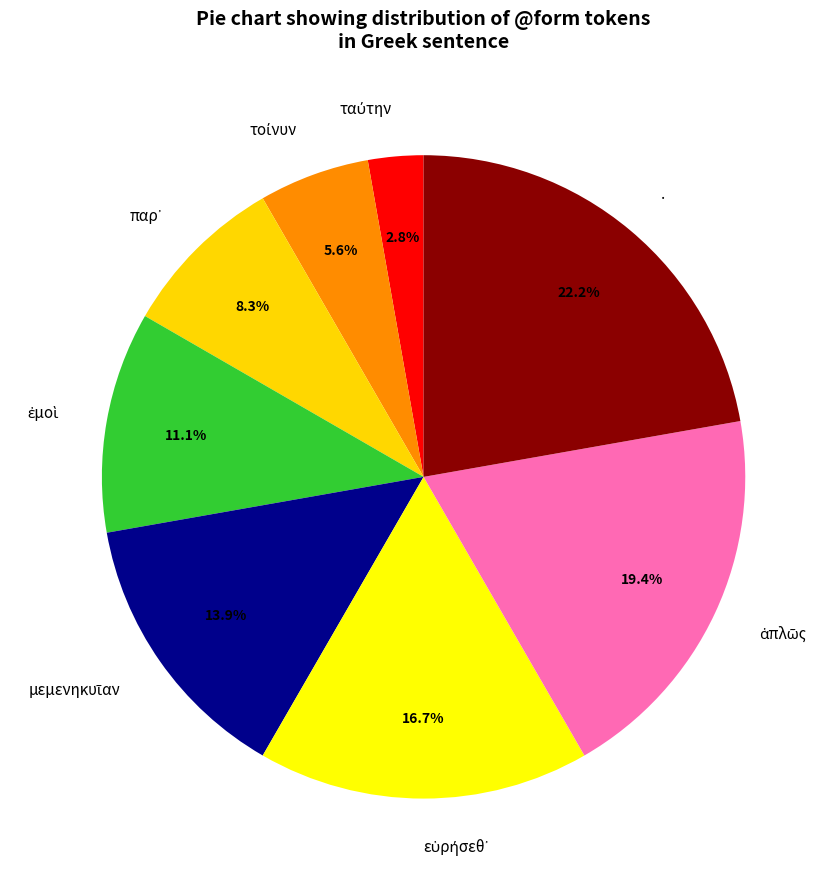

Does any single category account for the majority?

No